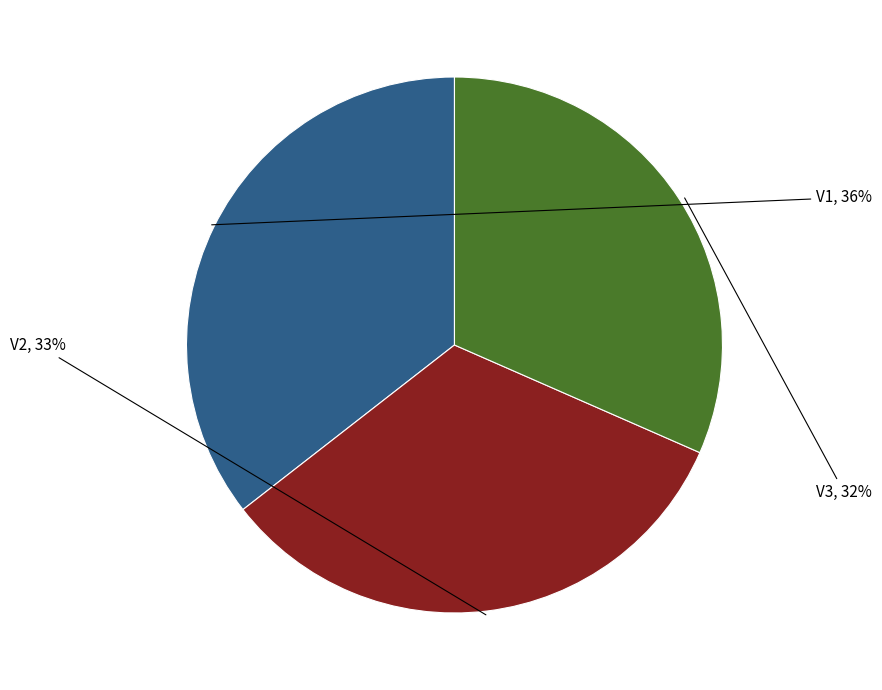

How many segments does this pie chart have?

3